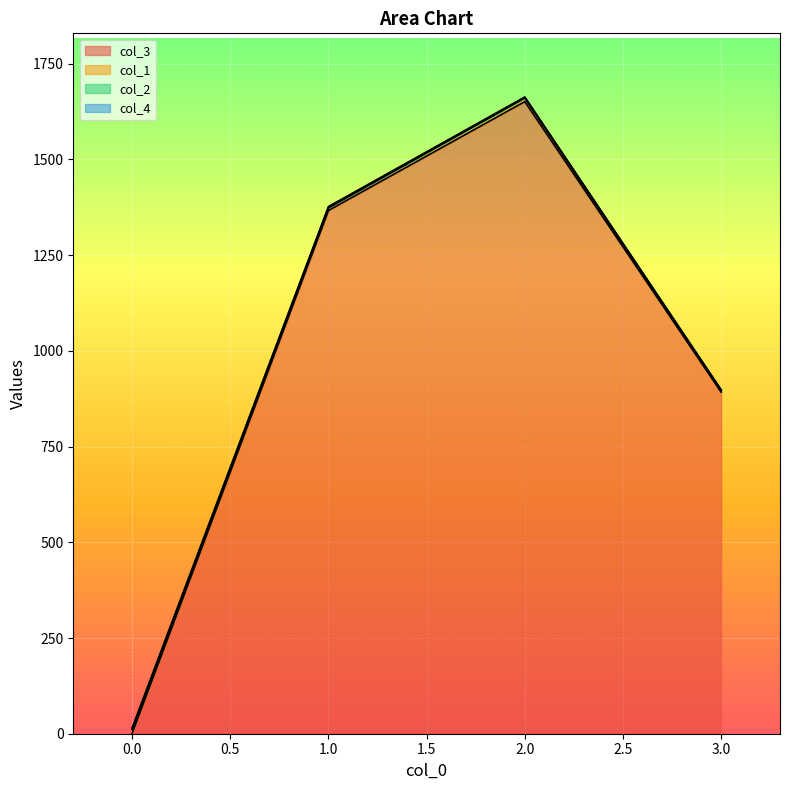

What is the average value of the col_2 series?

1